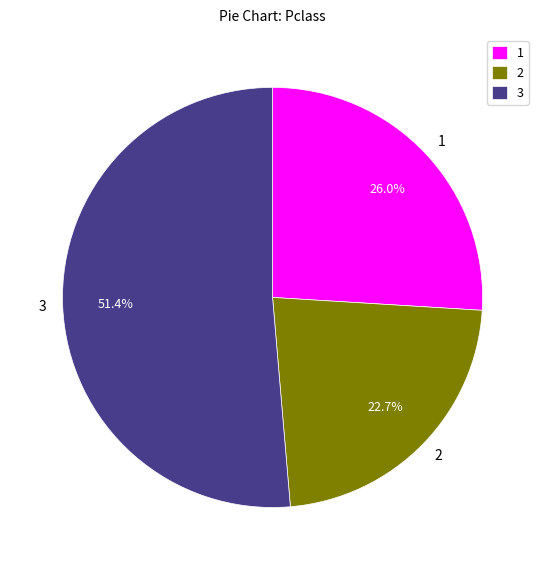

Is there any slice that represents more than half of the pie?

Yes